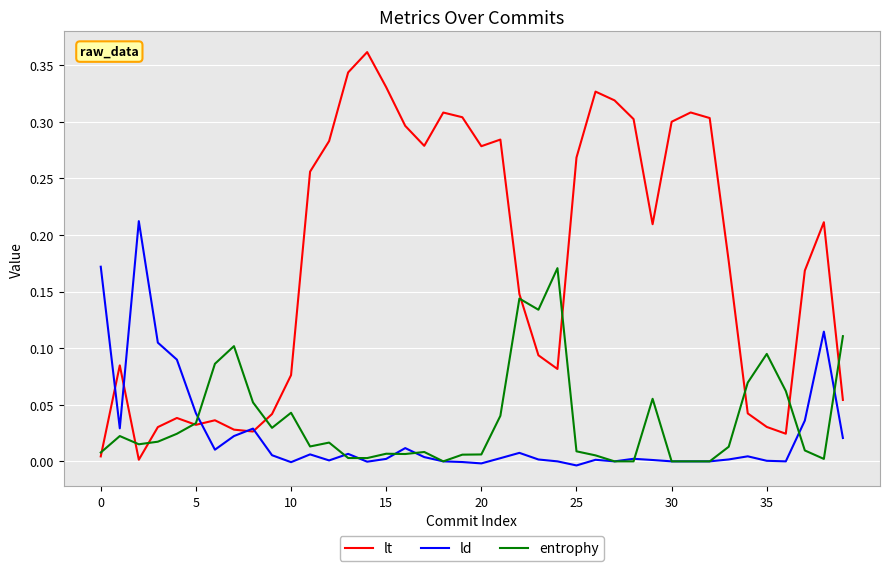

Which series has the largest total across all categories?

lt